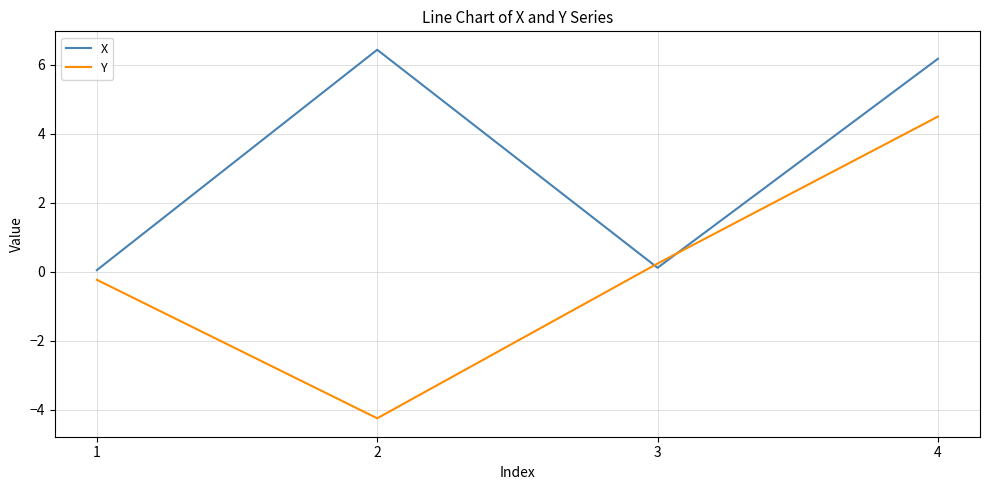

Is it true that Y equals 0.2 at 3?

True